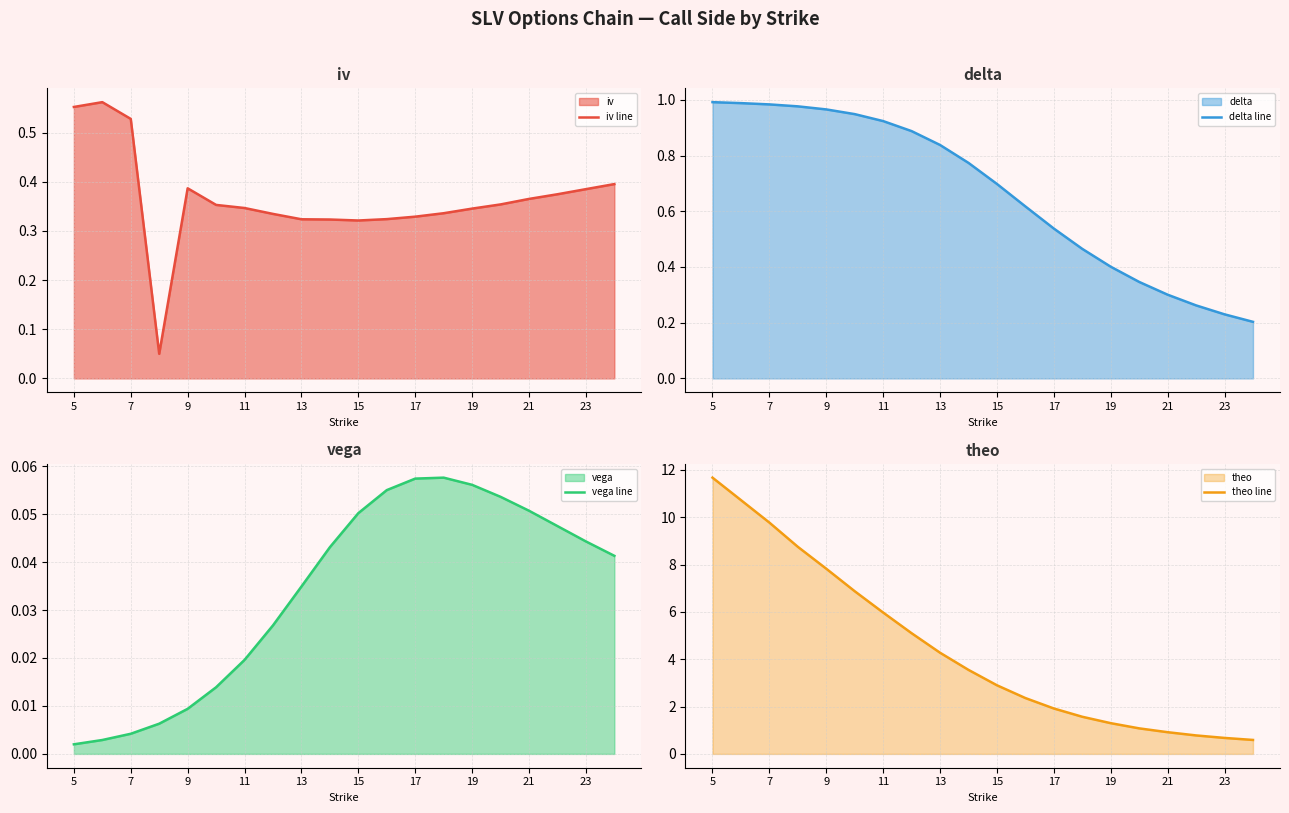

The delta line series shows 0.4 at 19. True or false?

True